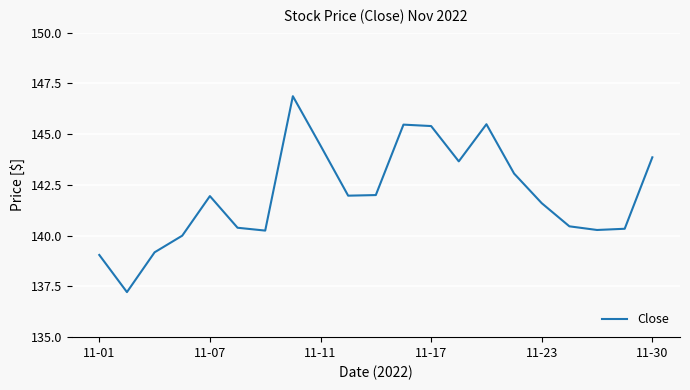

What is the maximum value shown in the chart?

146.9